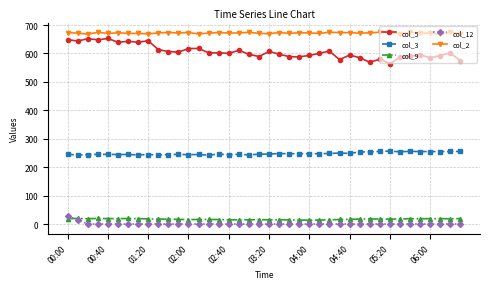

What is the maximum value shown in the chart?

675.1